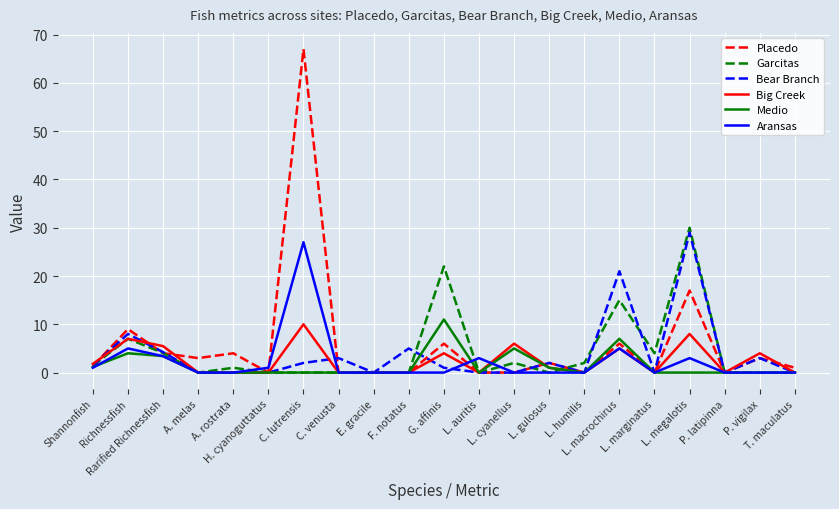

Which series has the widest spread of values?

Placedo